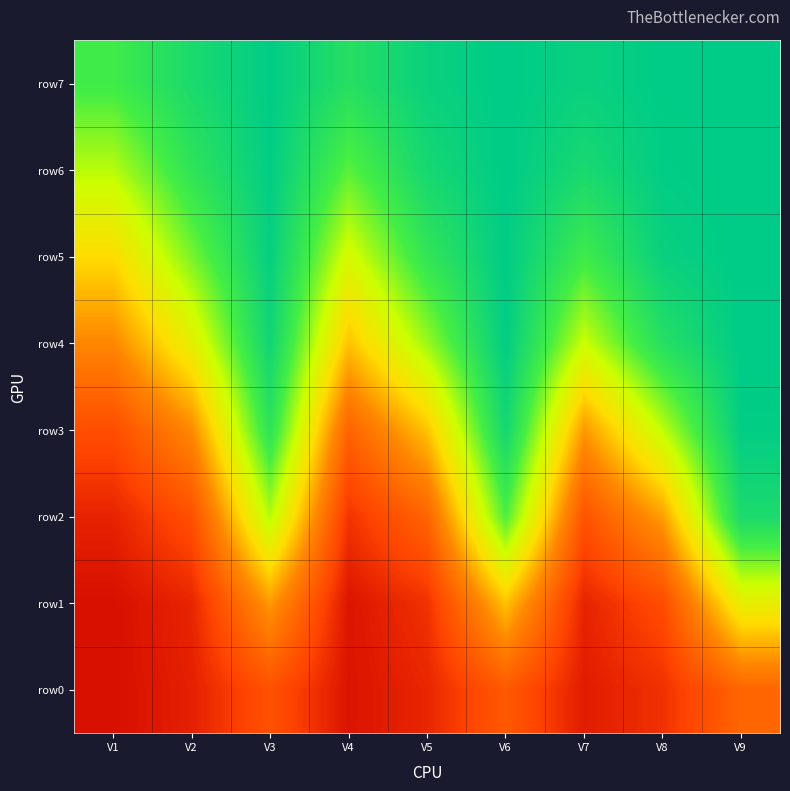

Rank the series at V9 from lowest to highest value.

row0, row1, row2, row3, row4, row5, row6, row7